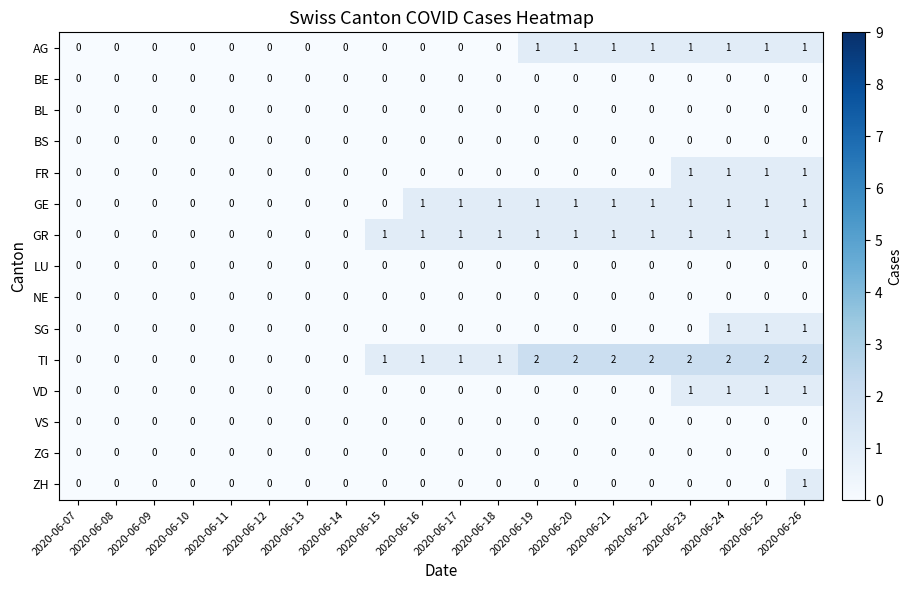

Is the value of AG at 2020-06-24 greater than the value of BE at 2020-06-13?

Yes